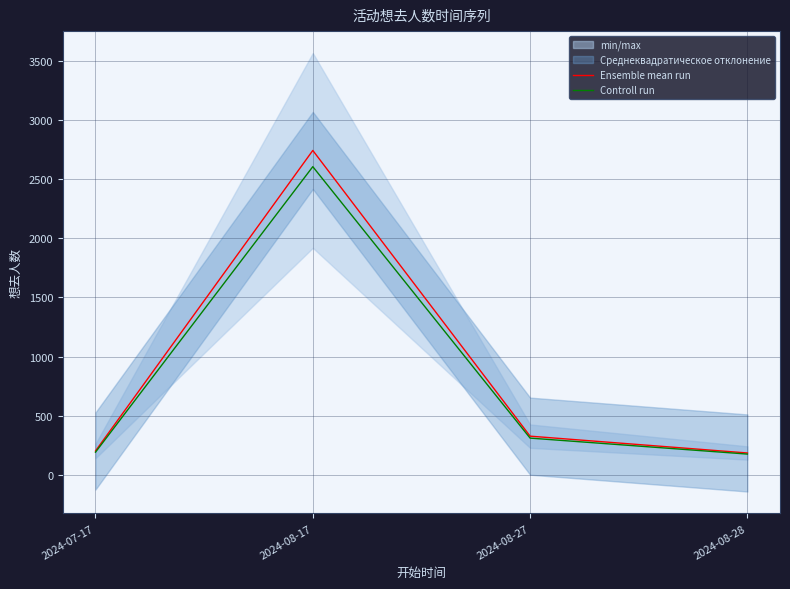

What is the sum of all Controll run values?

3287.9